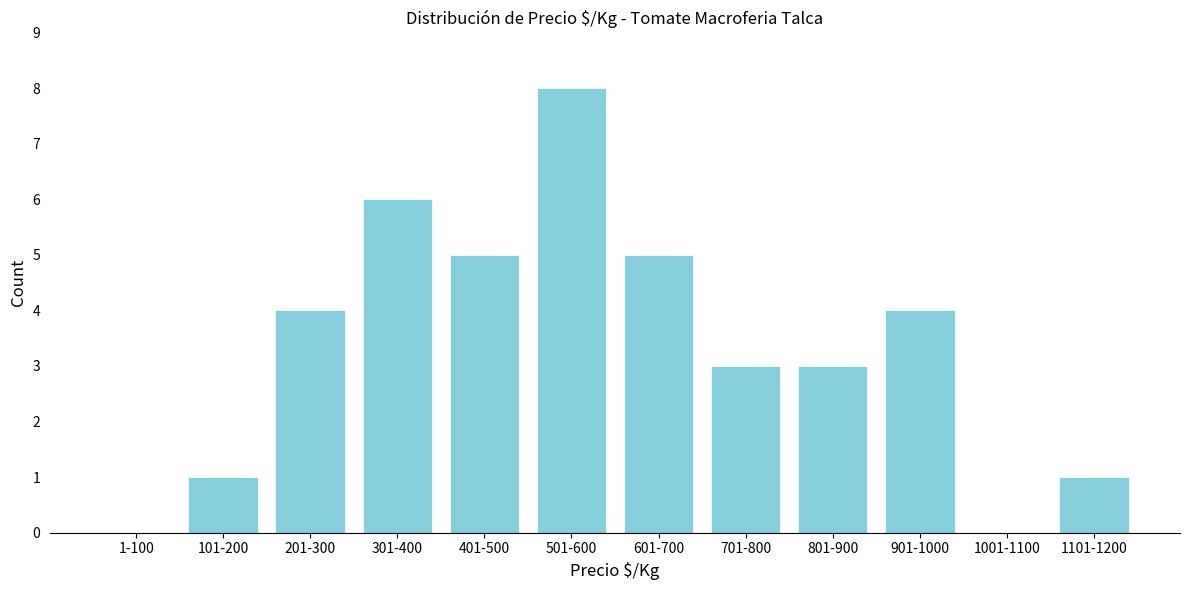

Reading left to right, extract all data points from this chart.

1-100=0	101-200=1	201-300=4	301-400=6	401-500=5	501-600=8	601-700=5	701-800=3	801-900=3	901-1000=4	1001-1100=0	1101-1200=1